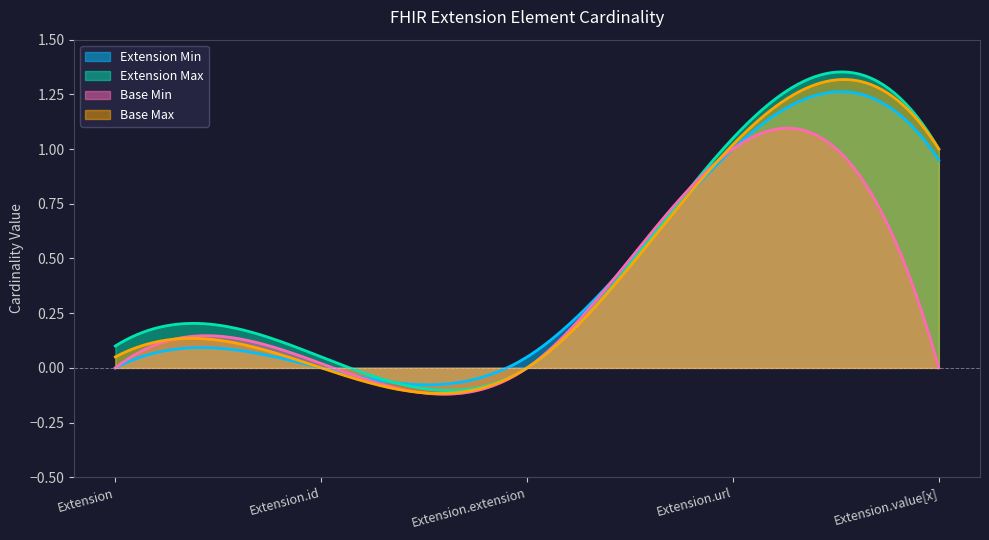

Which series has the widest spread of values?

Extension Min